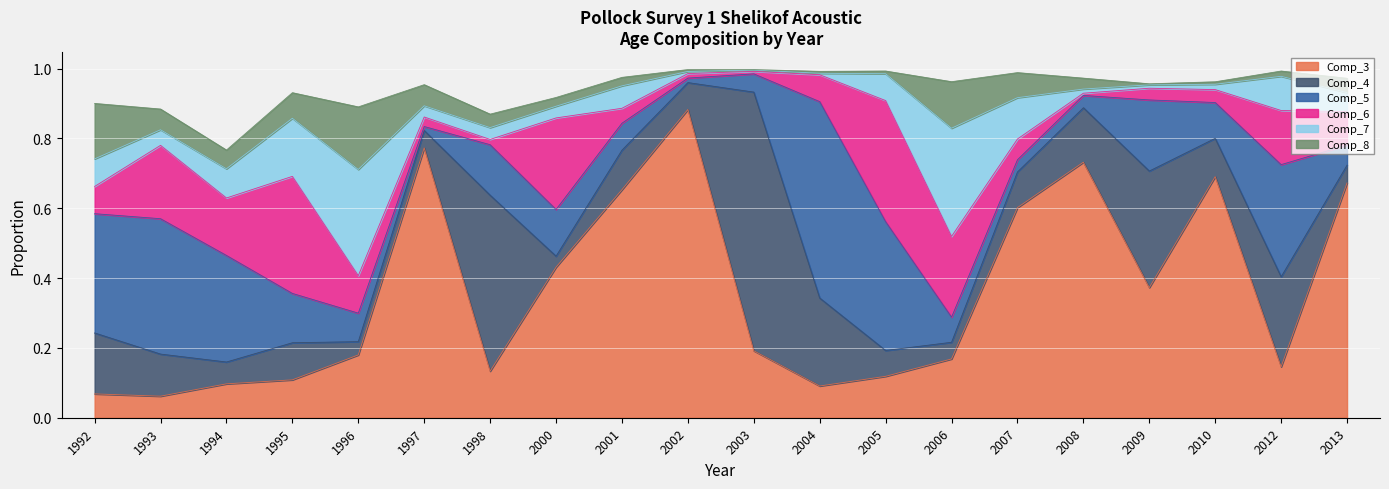

At which label does Comp_8 reach its minimum?

2003